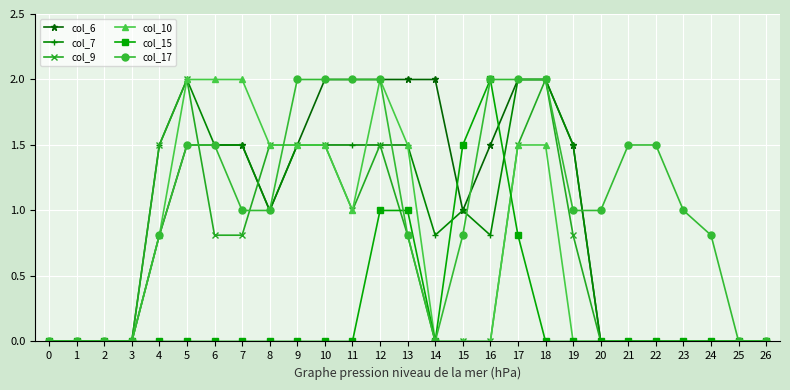

The value of col_7 at 1 is 0.0. True or false?

True